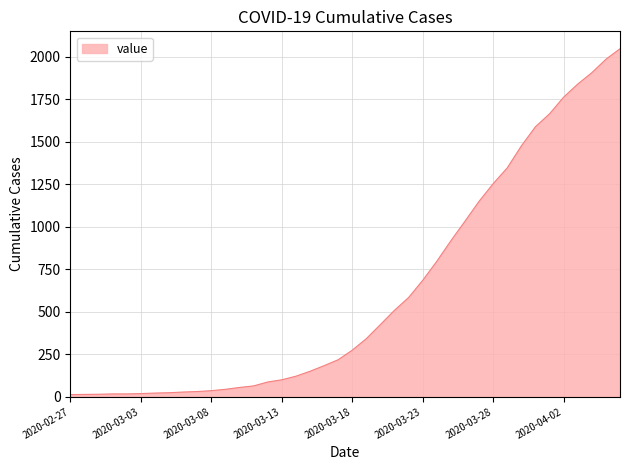

What is the difference between the maximum and minimum values?

2035